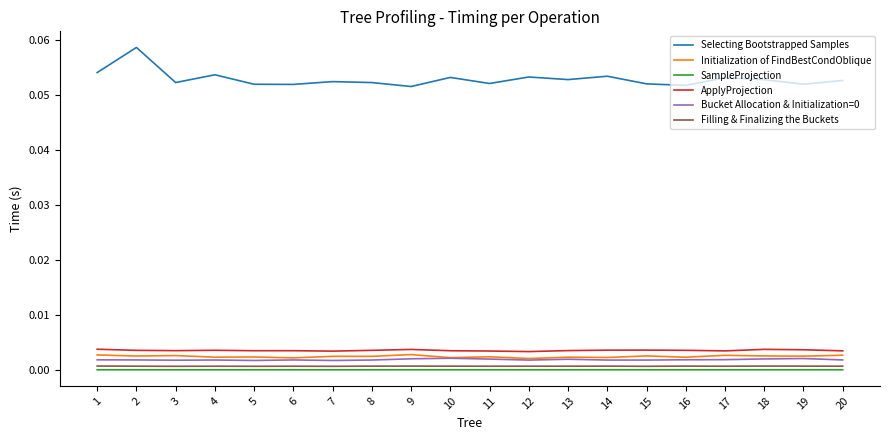

Which series has the largest total across all categories?

Selecting Bootstrapped Samples